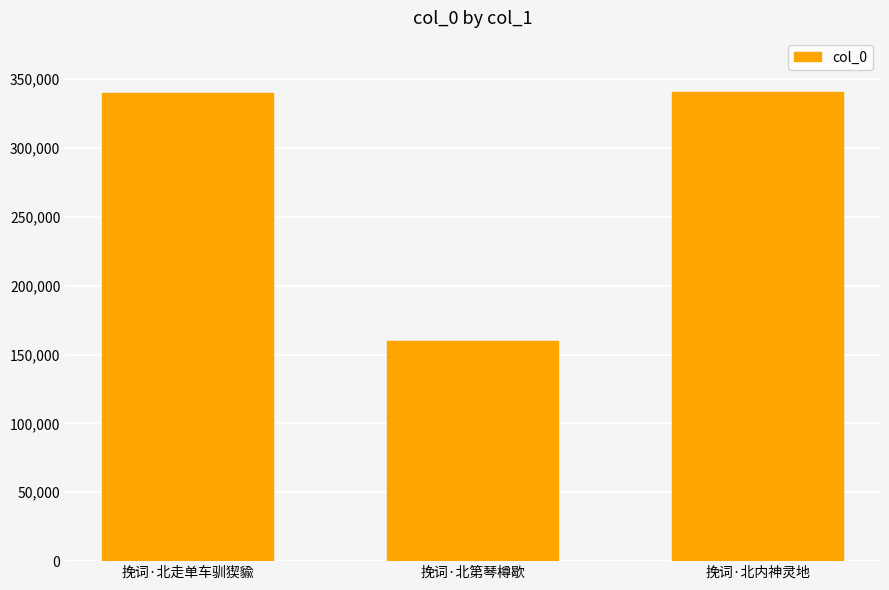

What is the sum of the values at 挽词·北走单车驯猰貐 and 挽词·北第琴樽歇?

499750